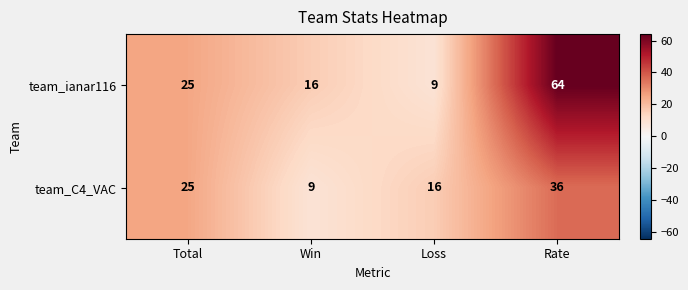

Between Total and Win, which series saw the biggest shift?

team_C4_VAC